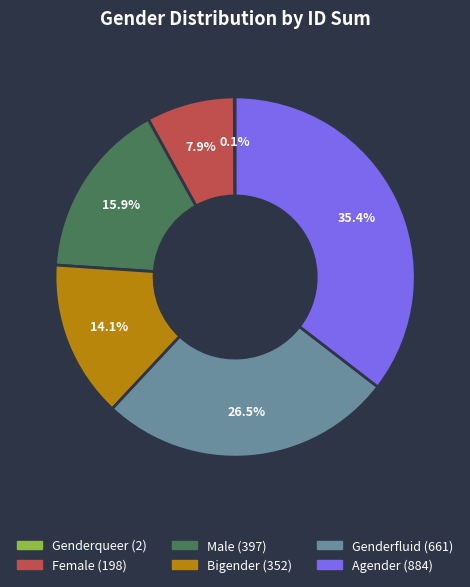

Is there any slice that represents more than half of the pie?

No